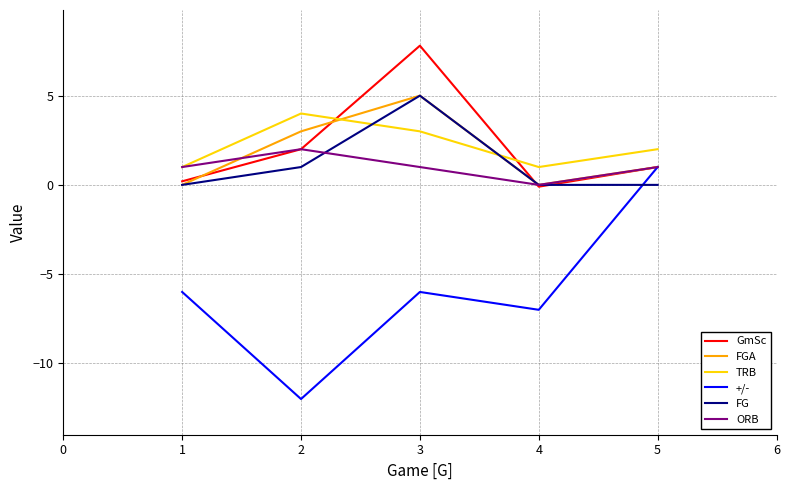

What is the maximum value for FG?

5.0